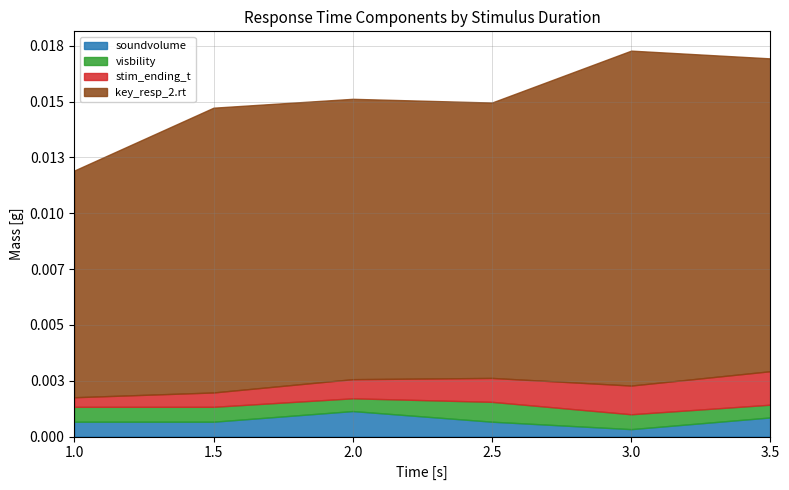

Where does the stim_ending_t series first go above 2?

2.5